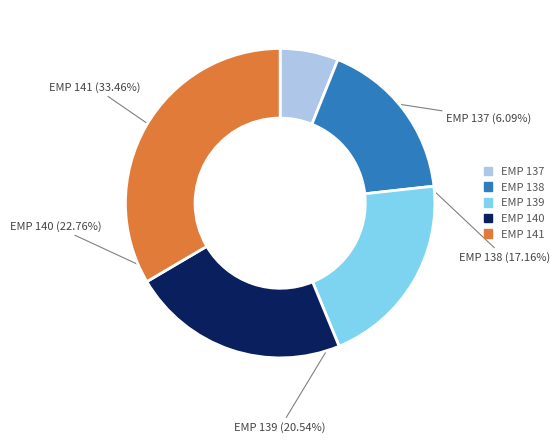

Does any single category account for the majority?

No